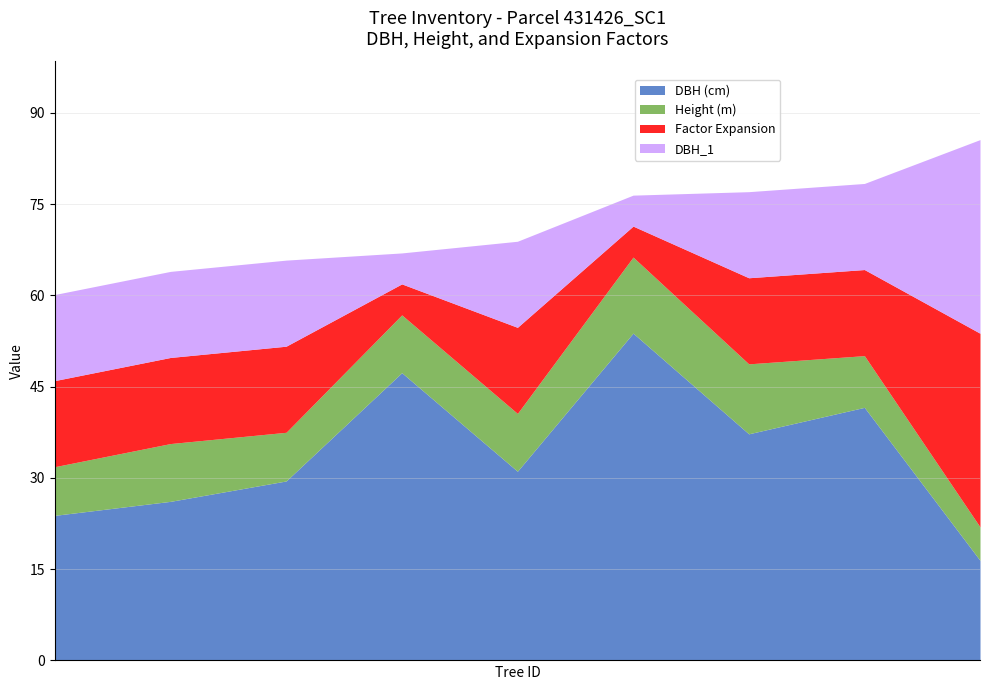

Is it true that DBH (cm) equals 20.2 at 431426010?

False